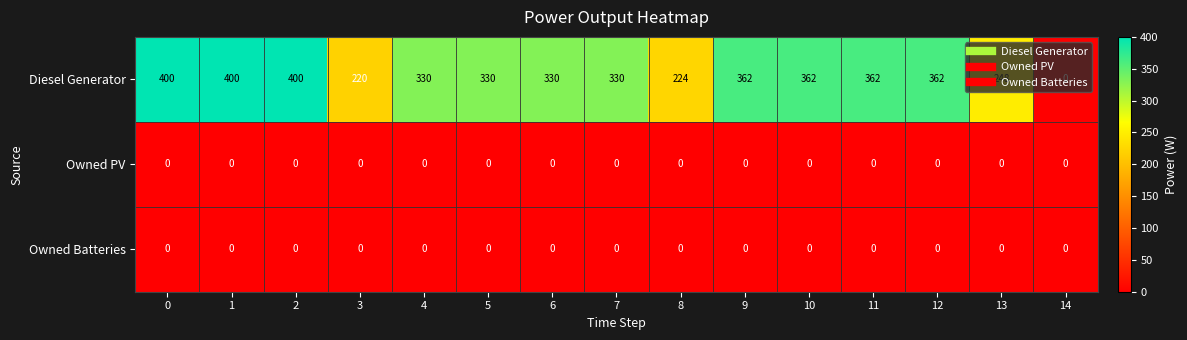

Which series changed the most between 1 and 3?

Diesel Generator